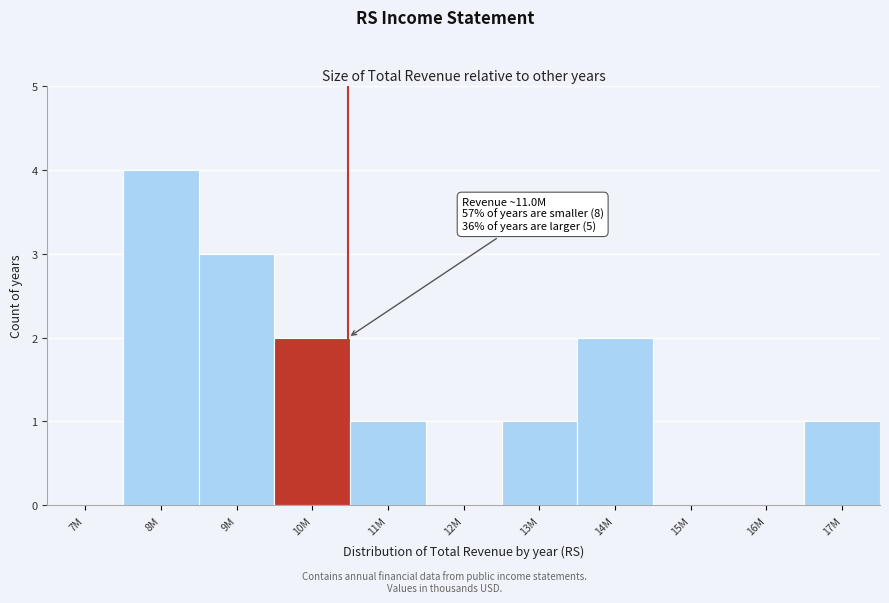

Reading left to right, list all the values displayed in this chart.

7M=0	8M=4	9M=3	10M=2	11M=1	12M=0	13M=1	14M=2	15M=0	16M=0	17M=1